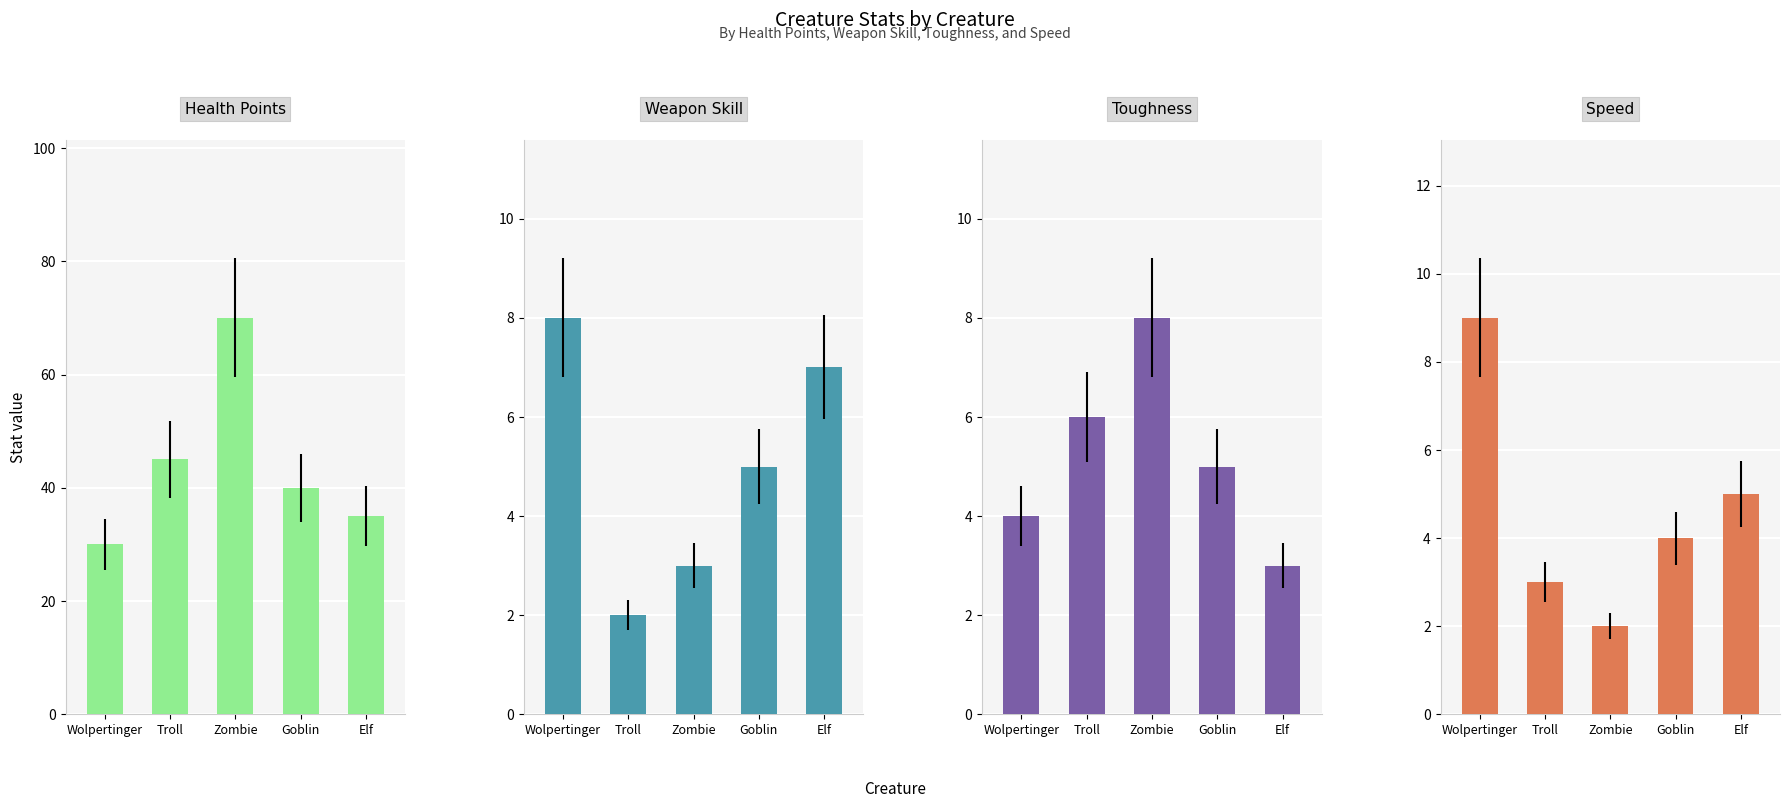

What is the average value of the weapon skill series?

5